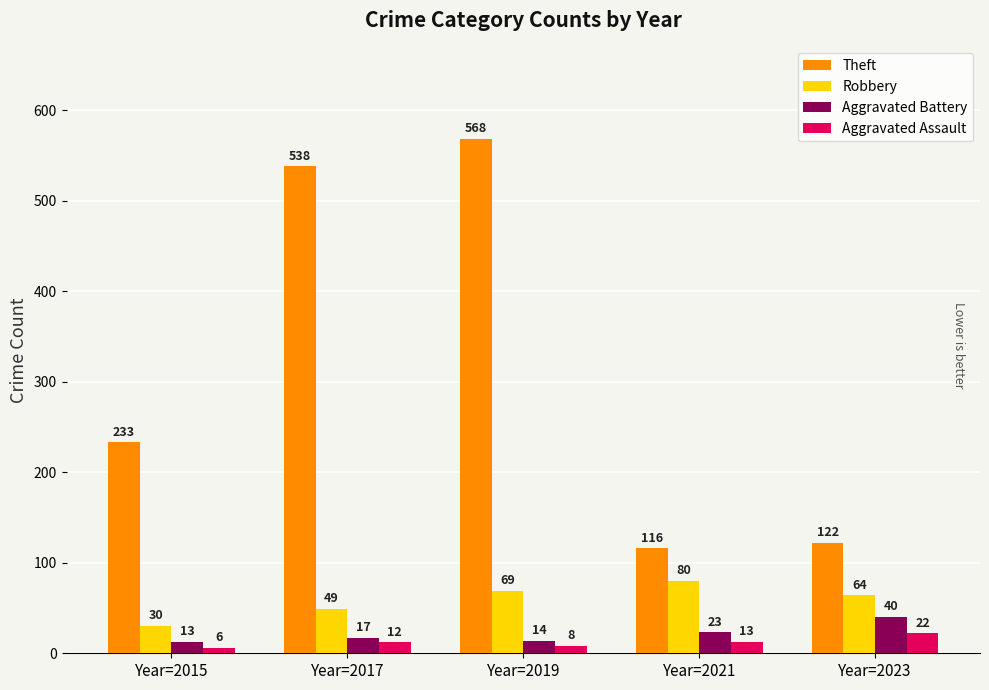

Which category has the highest value in the Aggravated Battery series?

Year=2023